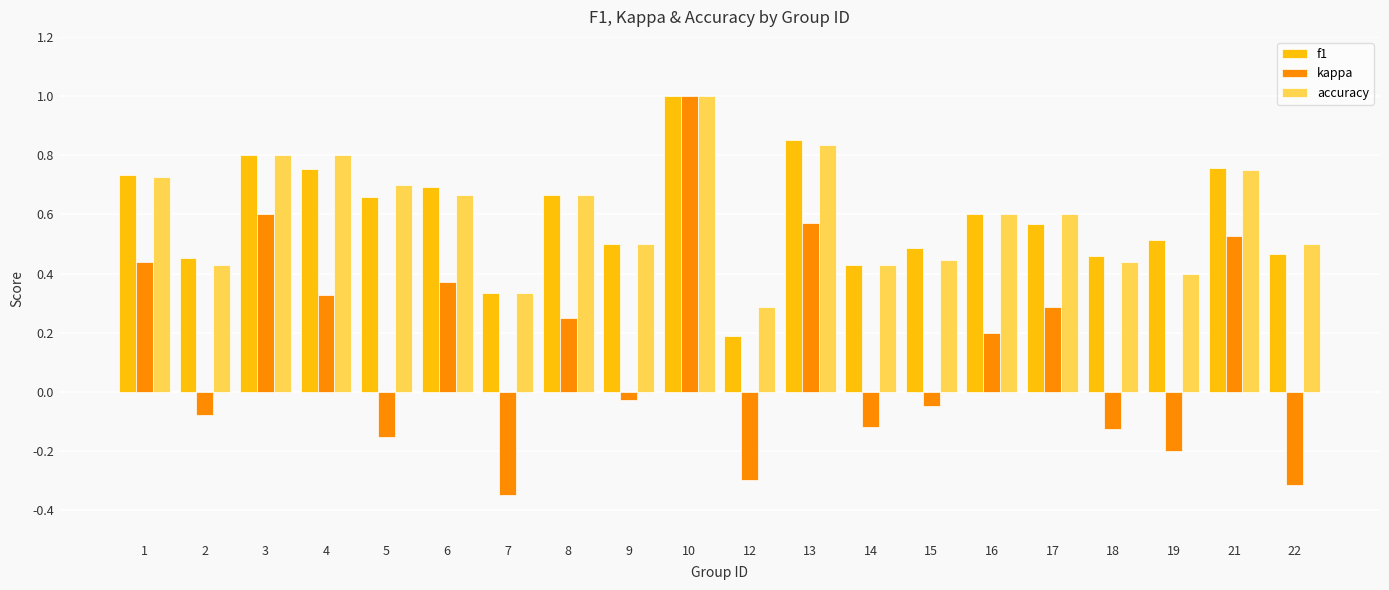

How many f1 values are between 0 and 1?

20